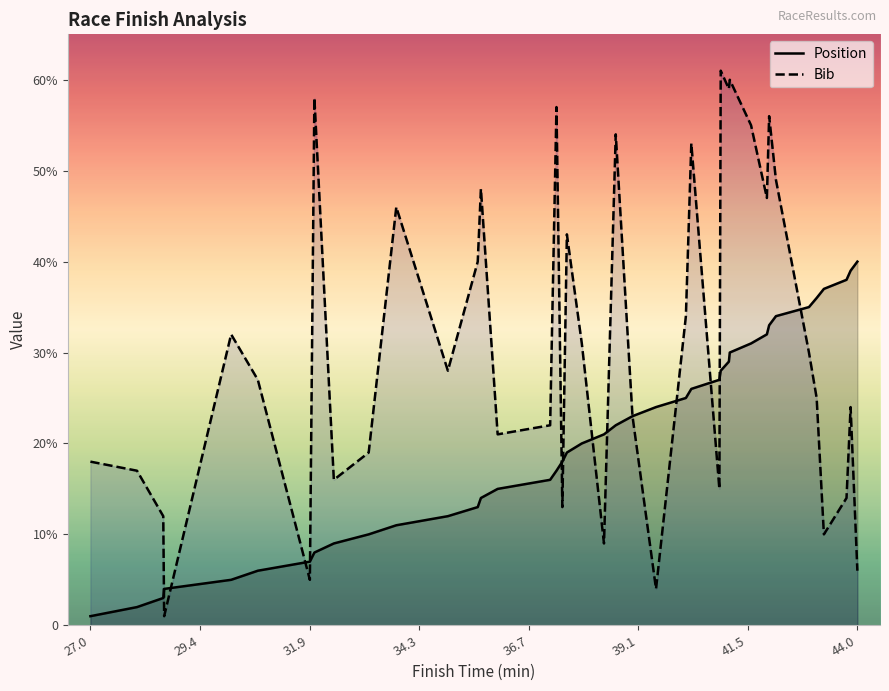

What is the sum of all Position values?

820